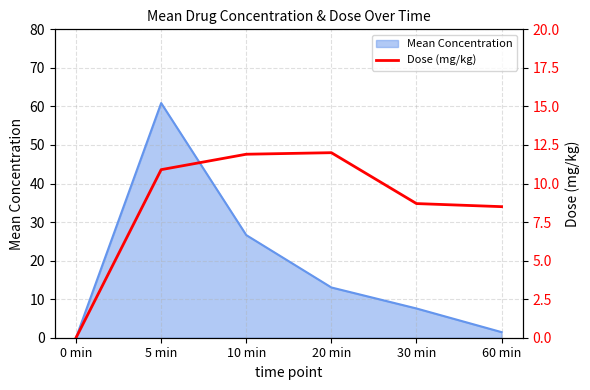

Is it true that Mean Concentration equals 0.0 at 0 min?

True